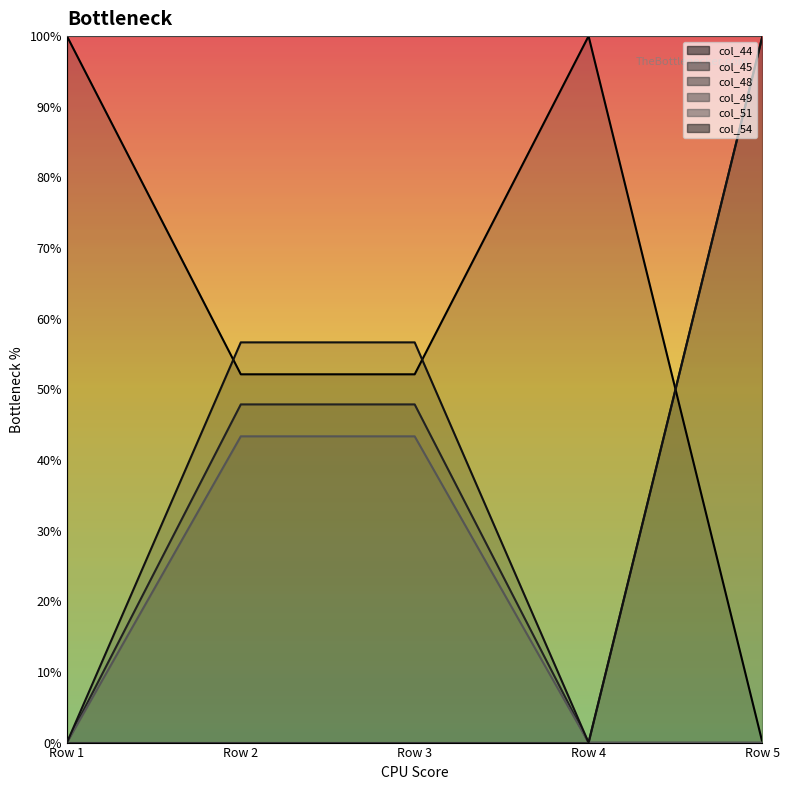

Which label corresponds to the smallest value in the chart?

Row 5